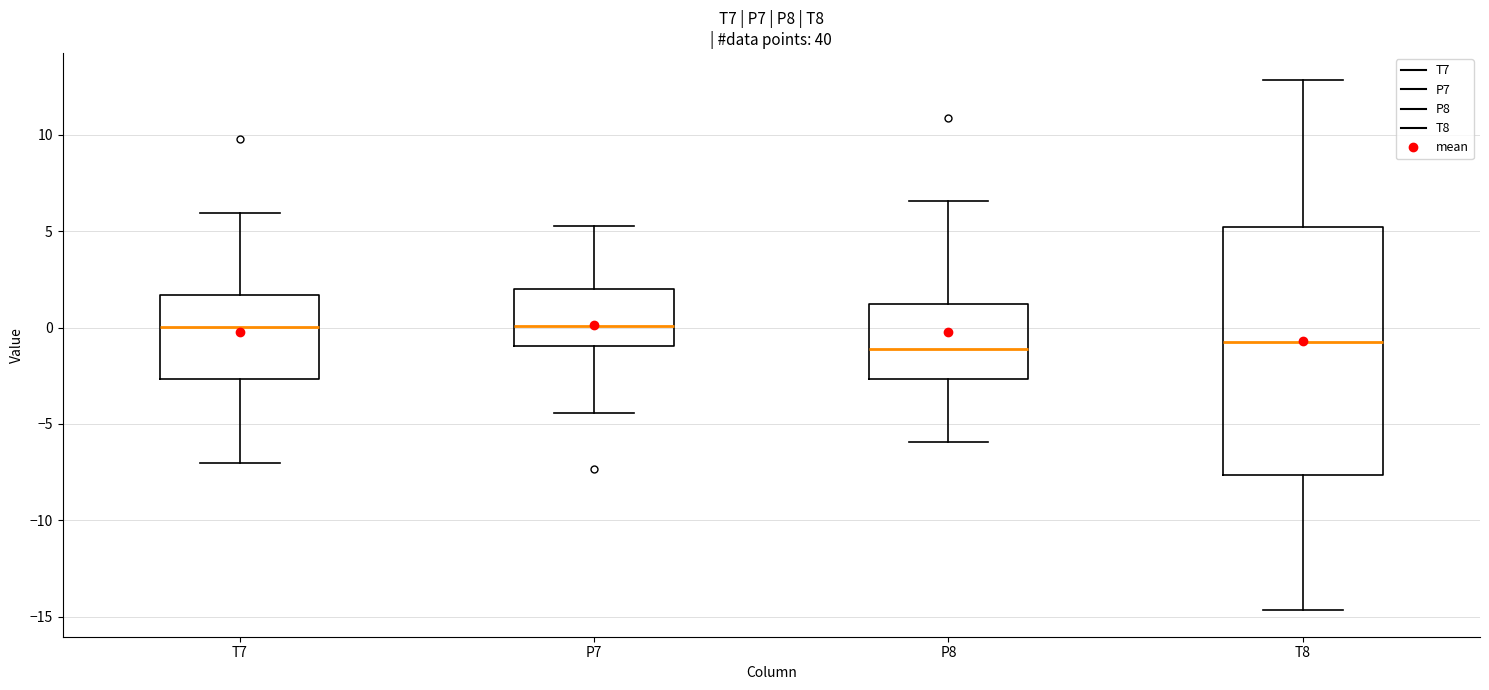

Where does the median line of the box for T8 sit on the y-axis? The values are not printed on the chart, so give them approximately, as read against the axis.

-0.5